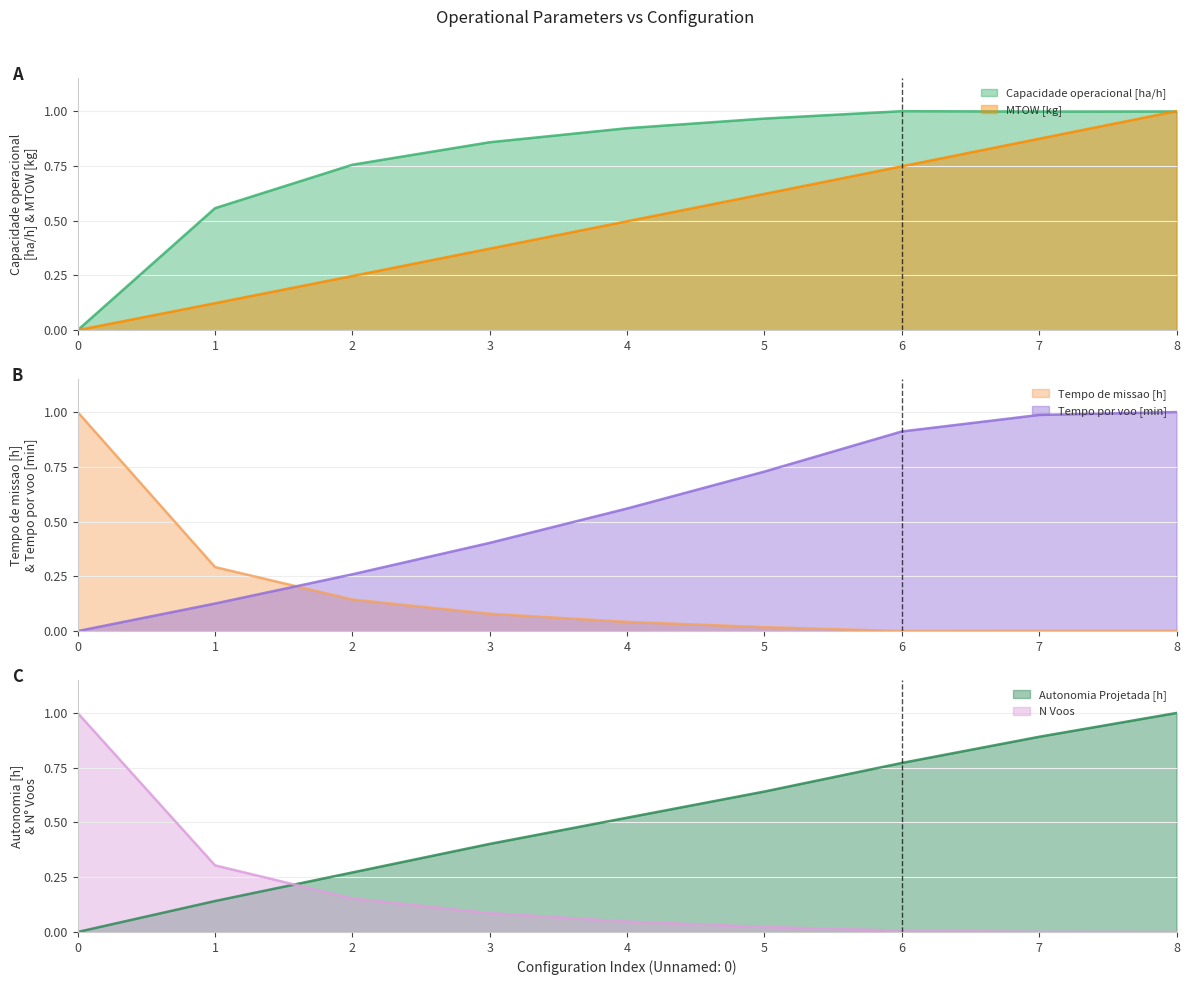

Between 2 and 3, which series saw the biggest shift?

Tempo por voo [min]